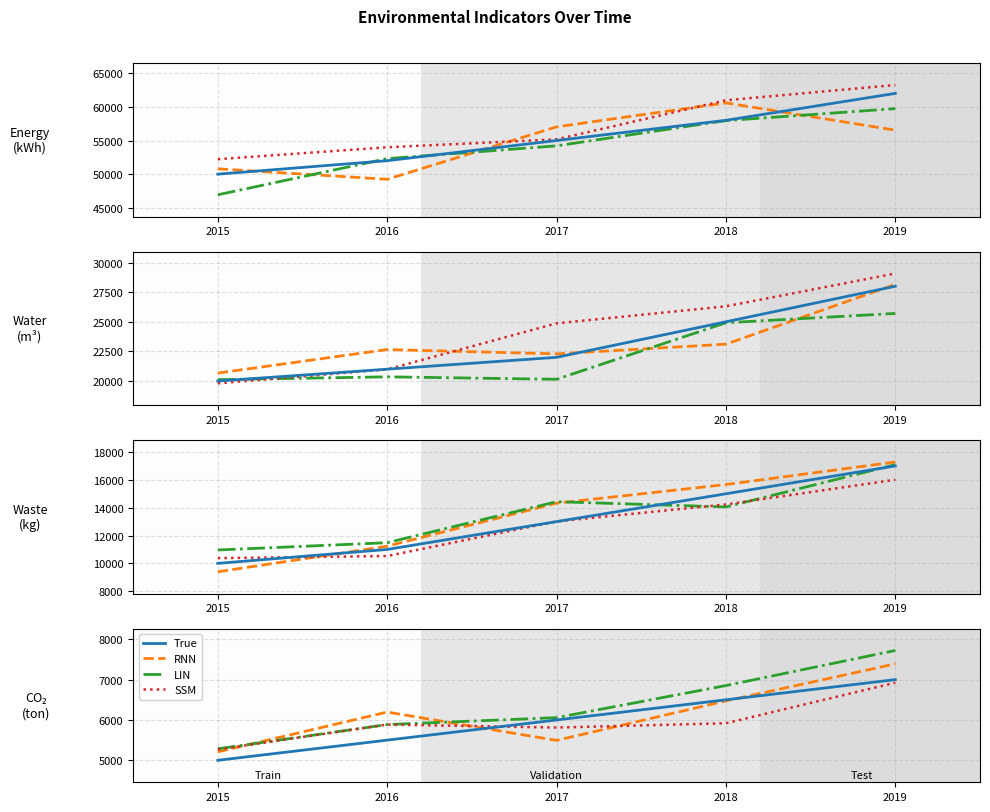

How many data points does each series have?

5